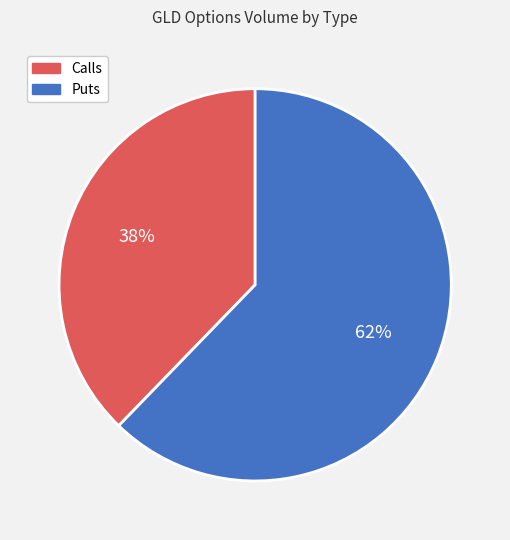

Rank the categories by value from lowest to highest.

Calls, Puts